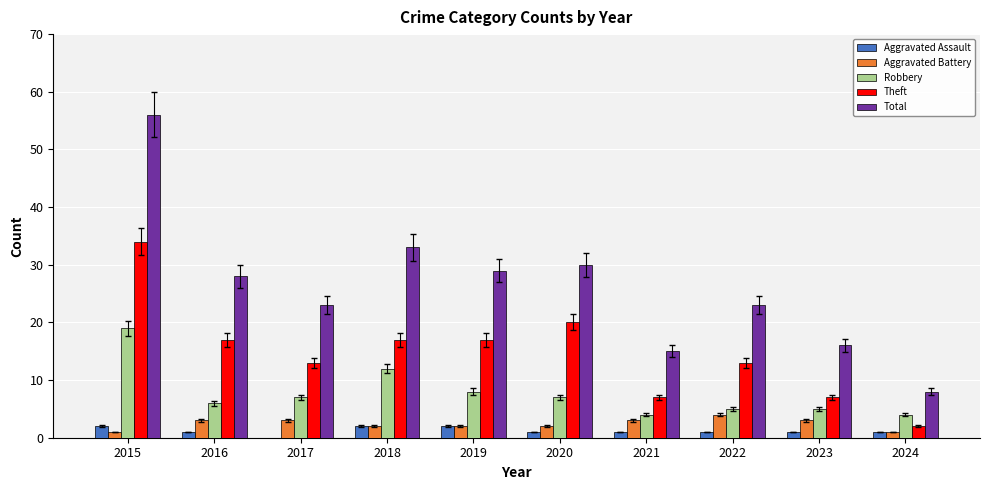

Is it true that Total equals 28 at 2023?

False